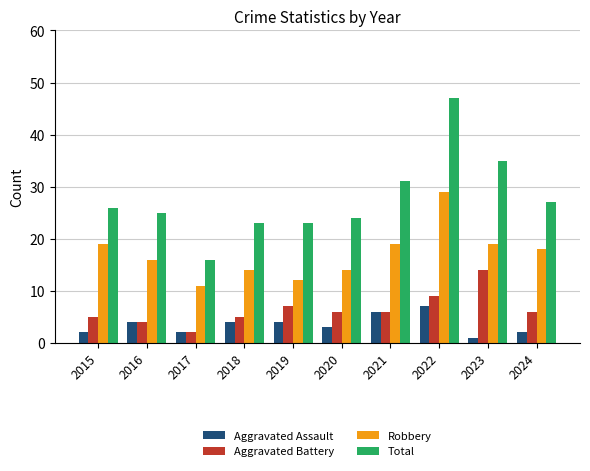

Is it true that Total equals 9 at 2023?

False